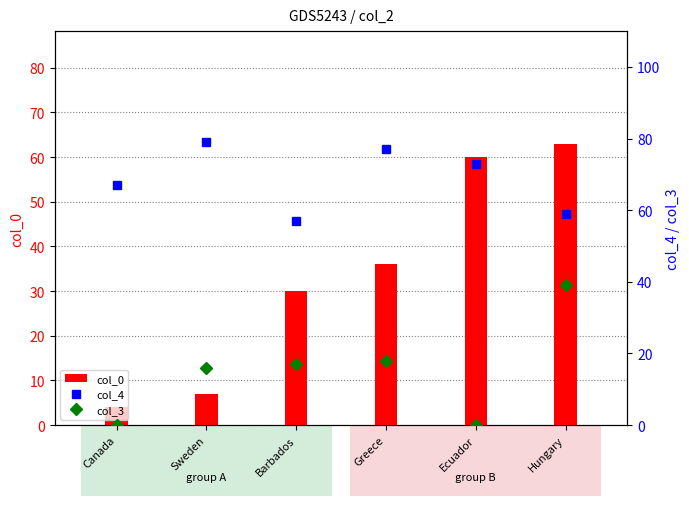

How many bars are there in each group?

3